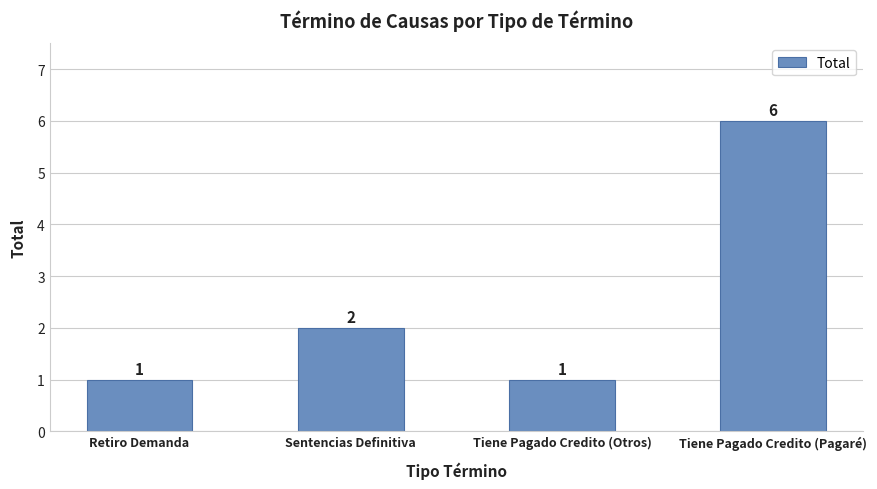

What is the label of the 4th bar from the left?

Tiene Pagado Credito (Pagaré)